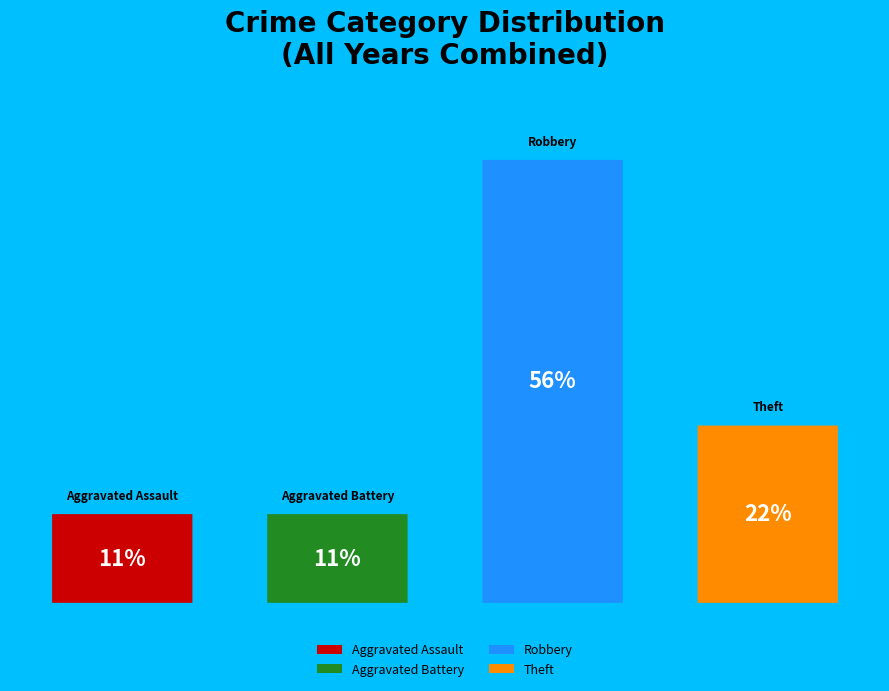

Rank the categories by value from lowest to highest.

Aggravated Assault, Aggravated Battery, Theft, Robbery